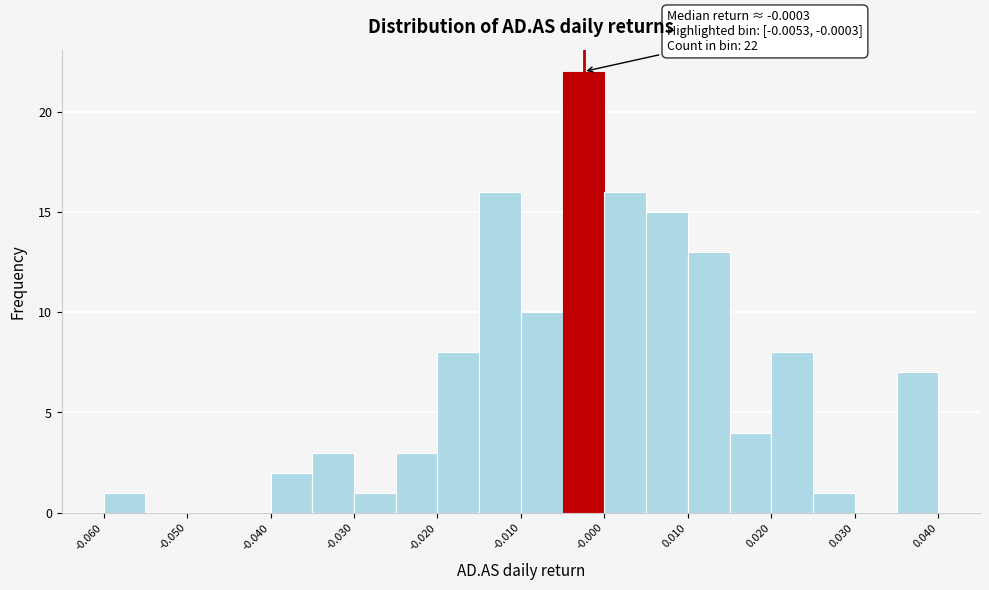

Which range on the x-axis has the tallest bar?

-0.005 to 0.000